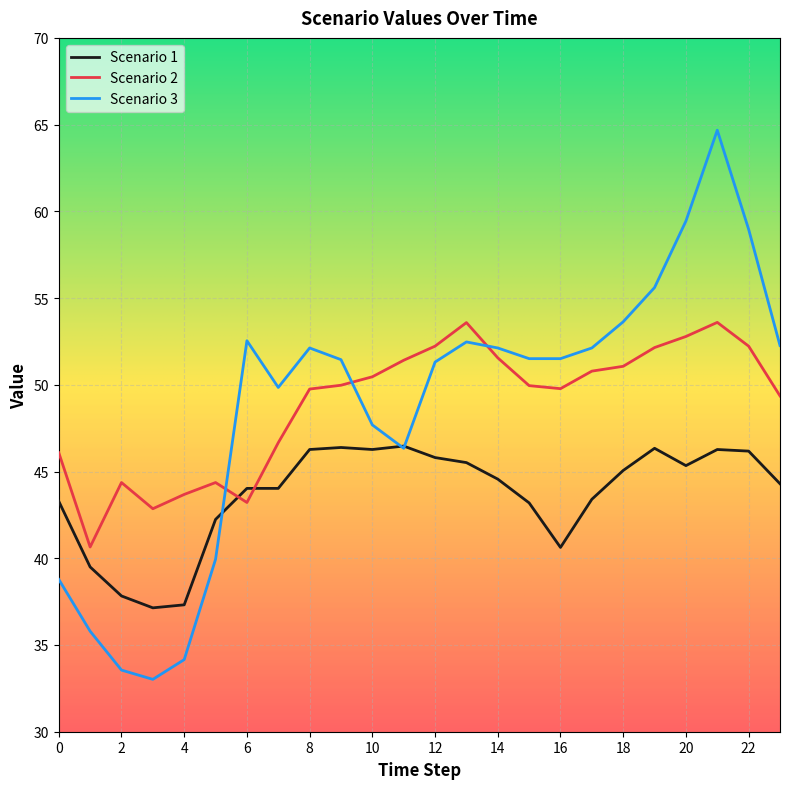

True or false: Scenario 3 and Scenario 2 intersect in this chart.

True